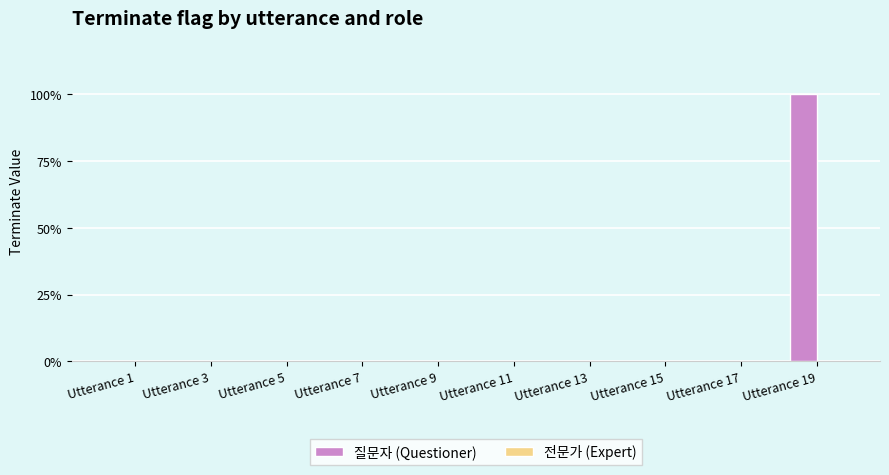

Are the bars horizontal?

No